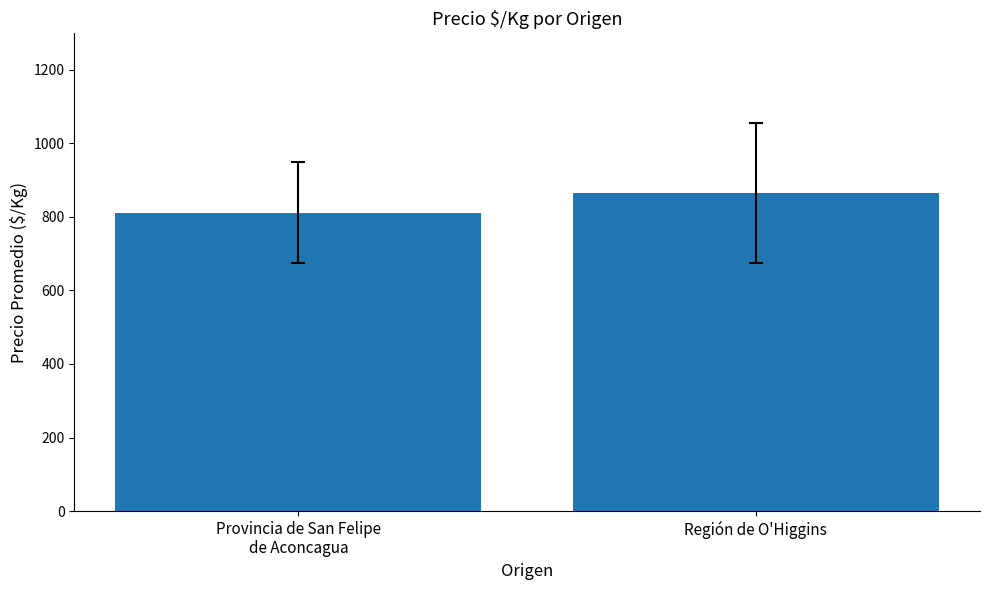

Is it true that the value at Provincia de San Felipe
de Aconcagua is 811.7?

True